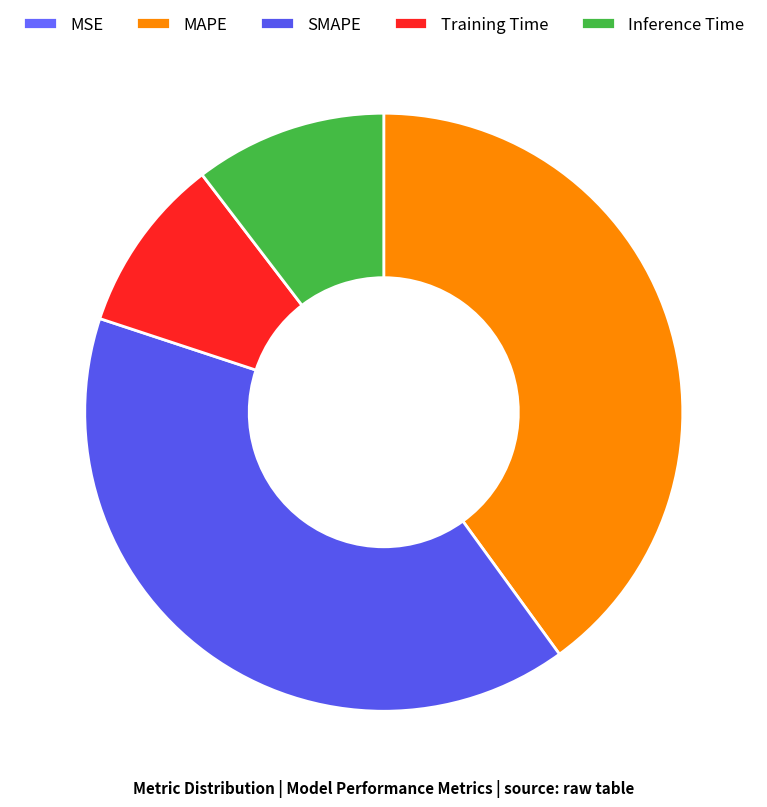

Rank the categories by value from lowest to highest.

MSE, Training Time, Inference Time, MAPE, SMAPE